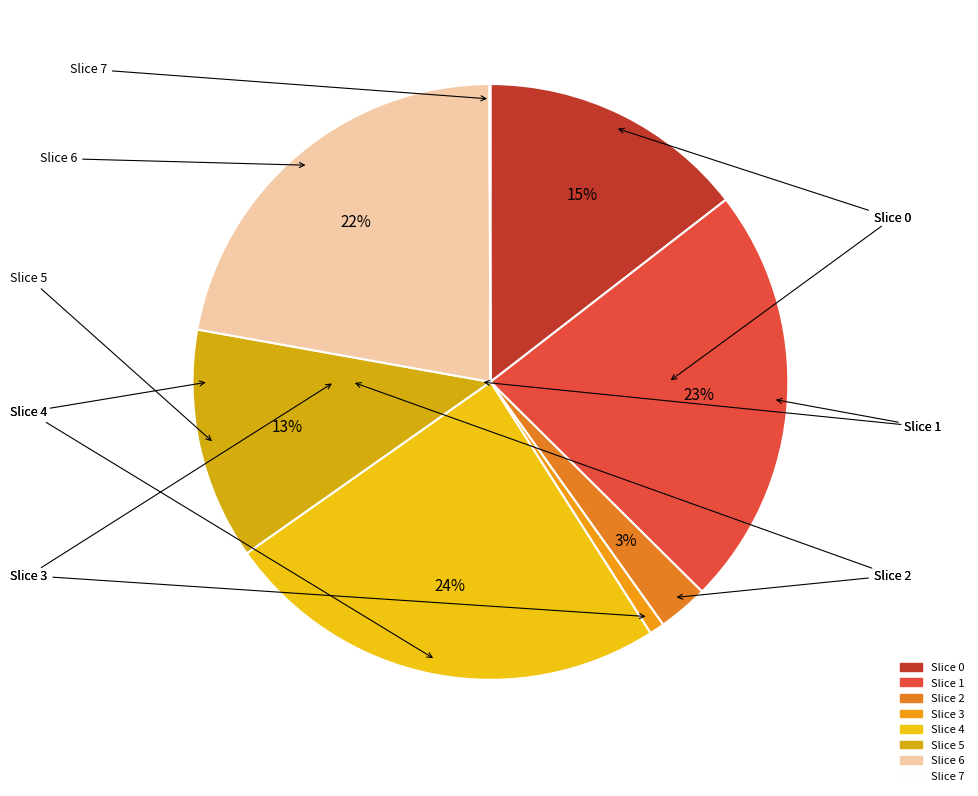

Which slice is the smallest?

7